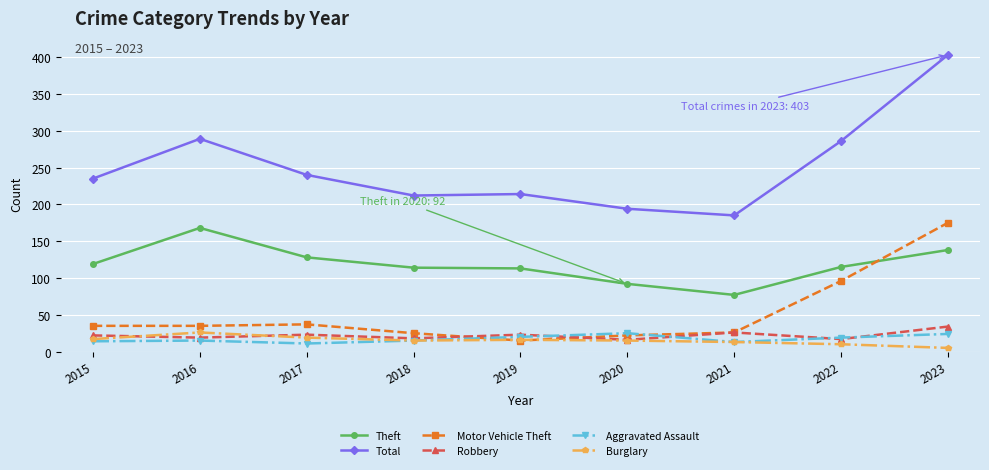

What is the spread (max minus min) of values at 2022?

276